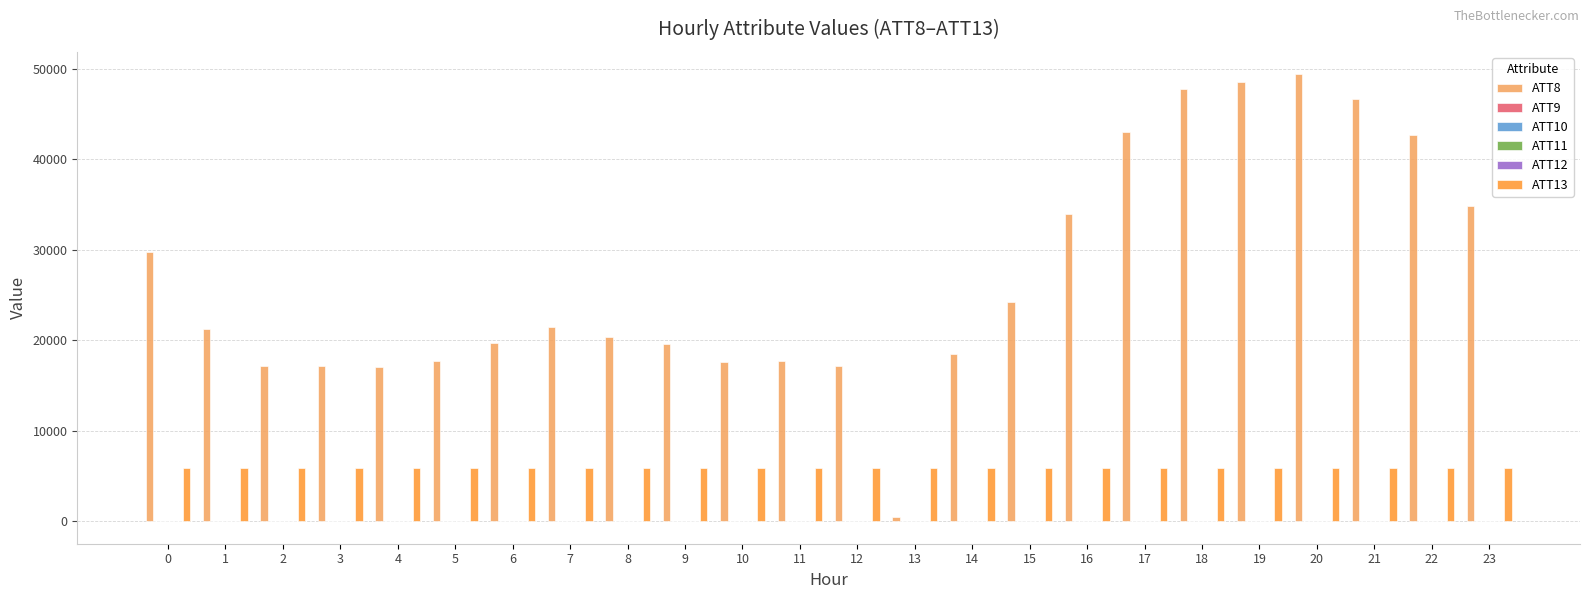

Which series has the widest spread of values?

ATT8